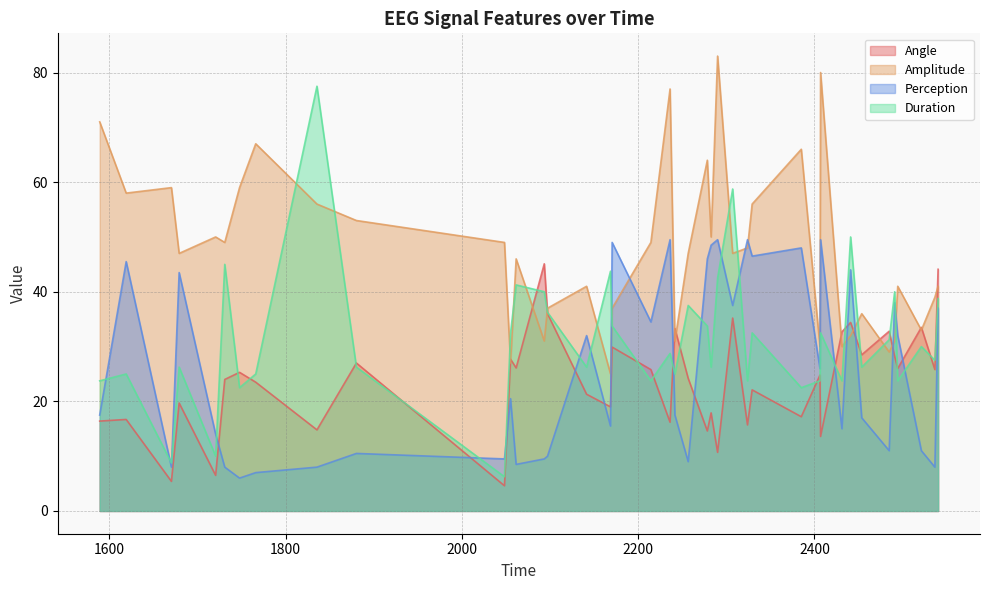

How many interior local valleys does the Amplitude series have?

13